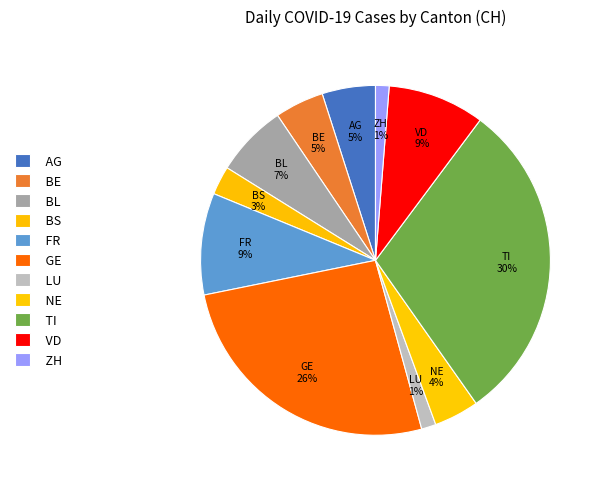

How many segments does this pie chart have?

11